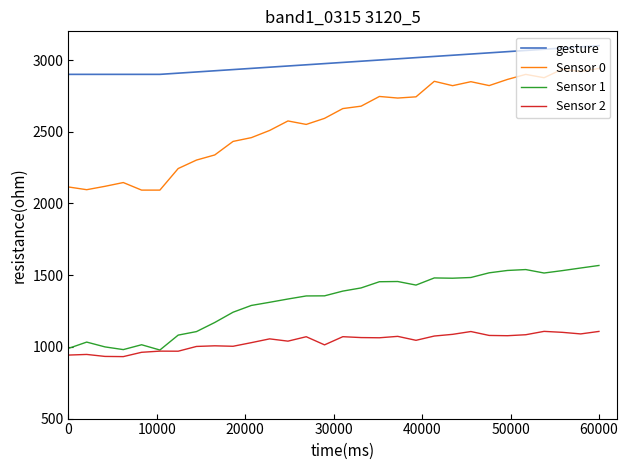

List the series in order of their peak value, lowest first.

Sensor 2, Sensor 1, Sensor 0, gesture